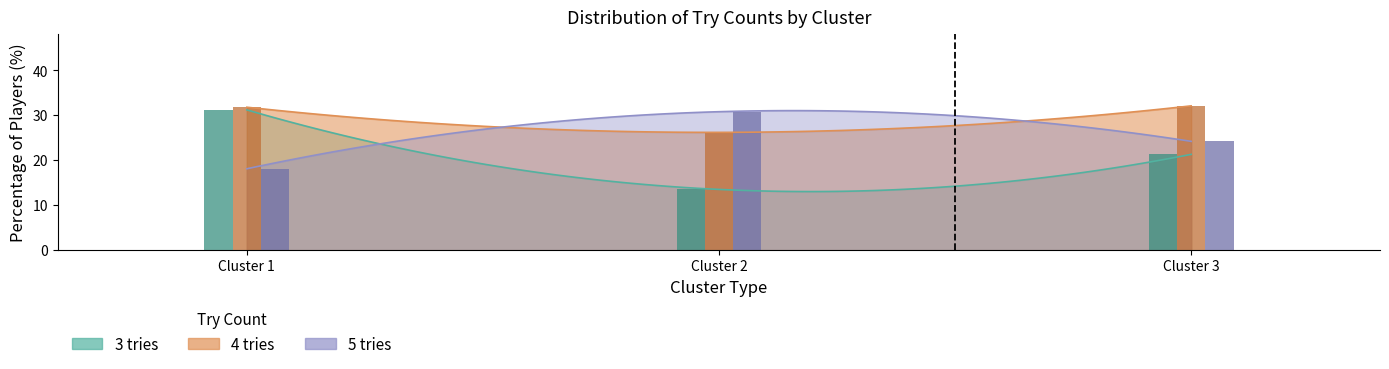

At how many categories does at least one series exceed 10?

3